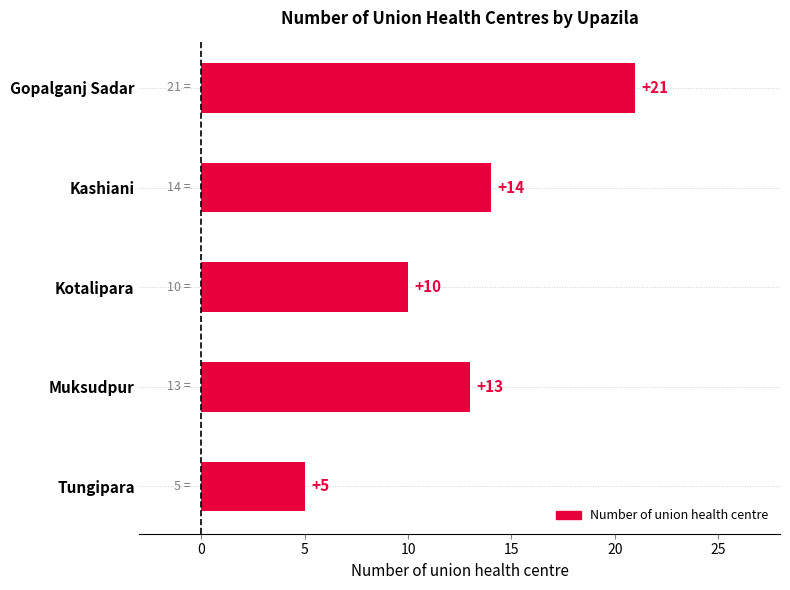

What is the difference between the second highest and minimum values?

9